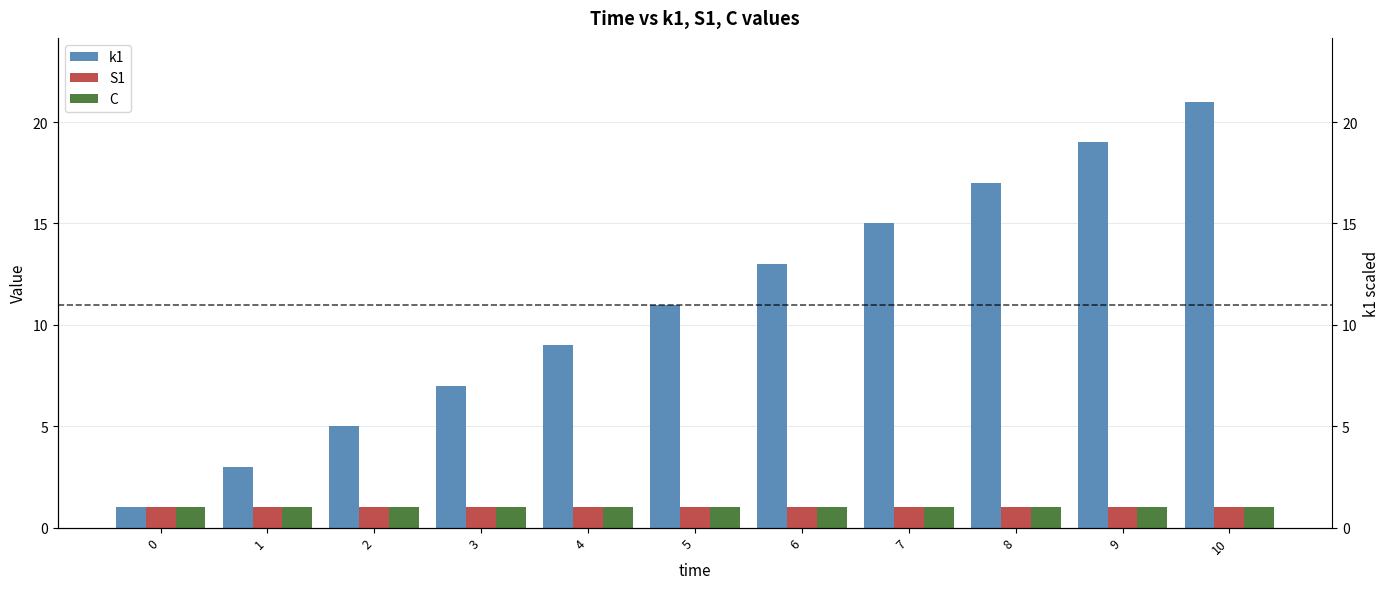

Between 6 and 0, which is larger?

6